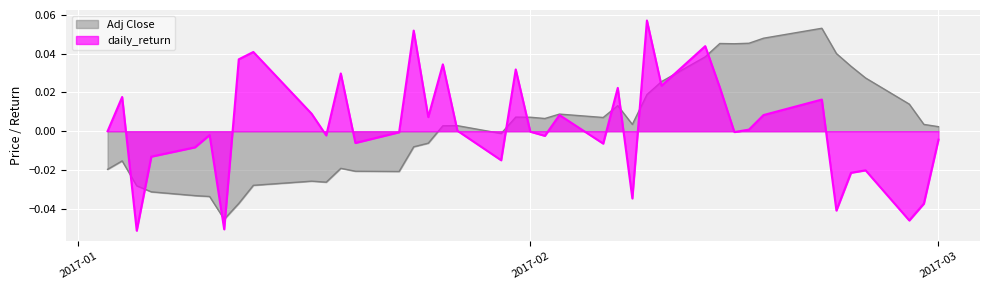

How many values in daily_return are below zero?

20